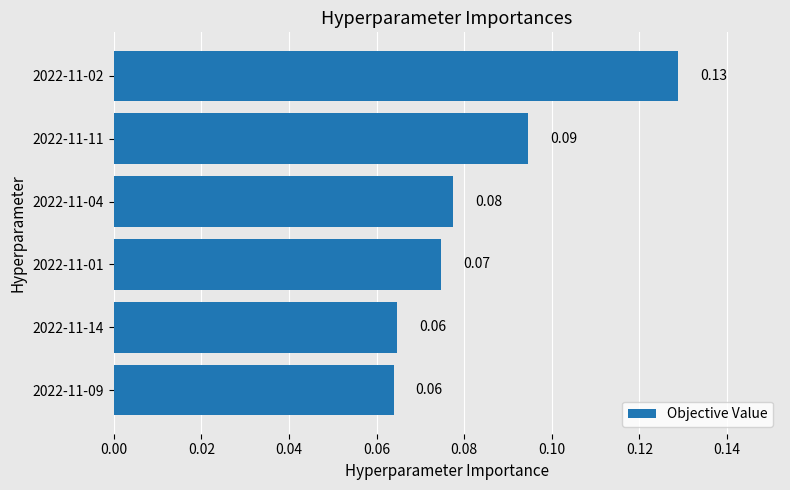

Which has a higher value, 2022-11-14 or 2022-11-02?

2022-11-02